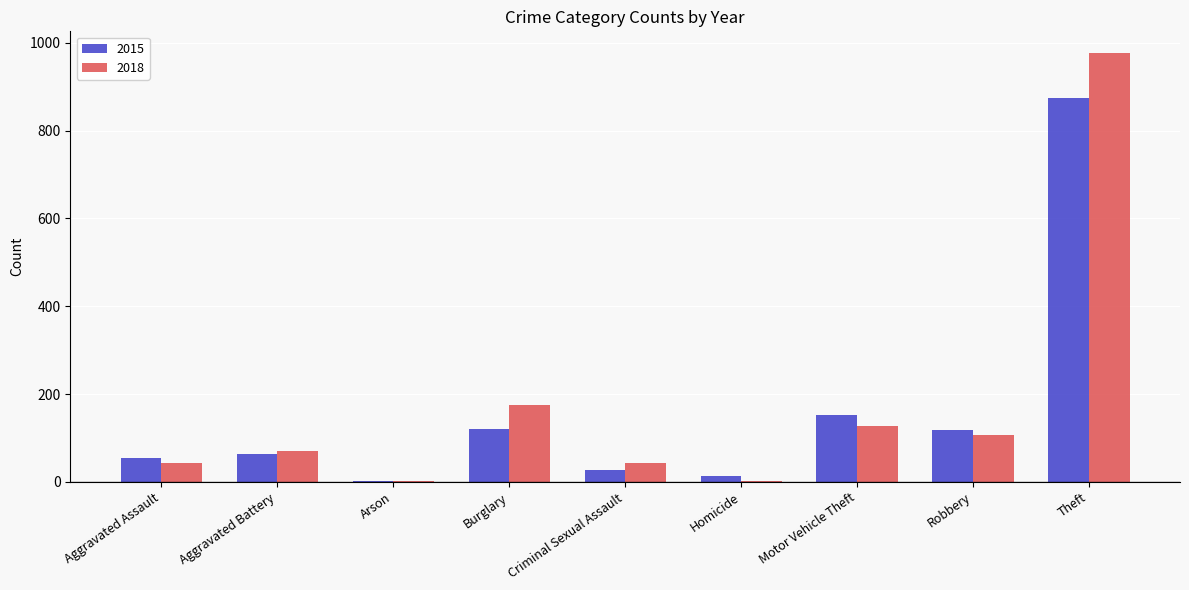

The 2018 series shows 176 at Burglary. True or false?

True